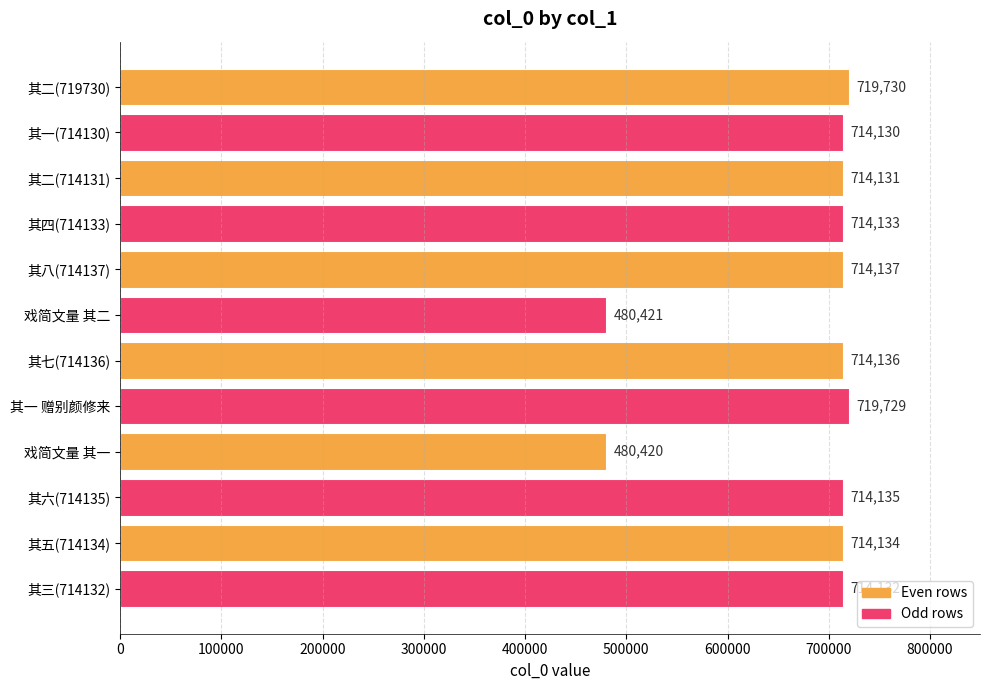

What is the sum of all values?

8113368